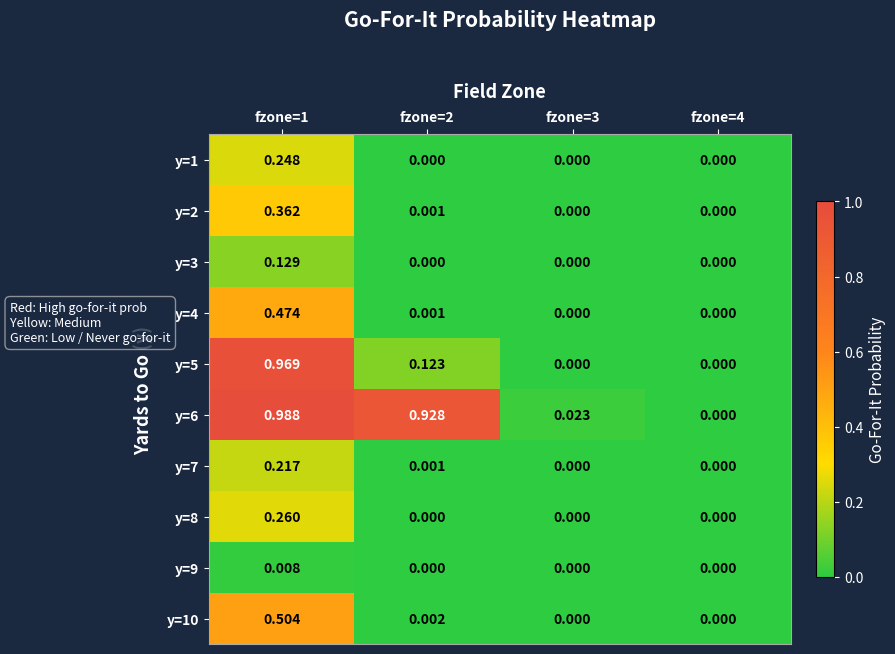

How many values in the y=2 series exceed 0?

2